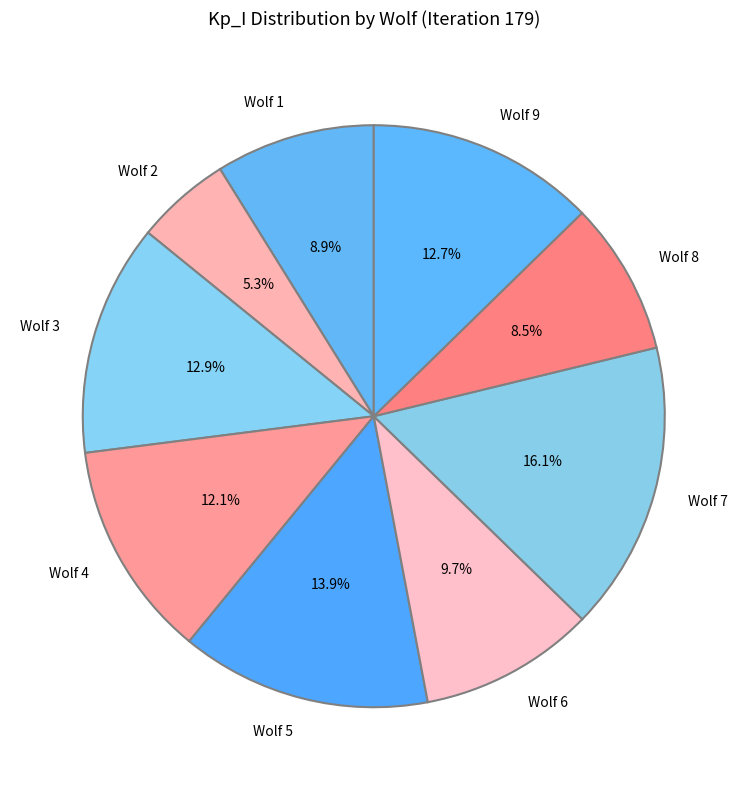

Does any single category account for the majority?

No